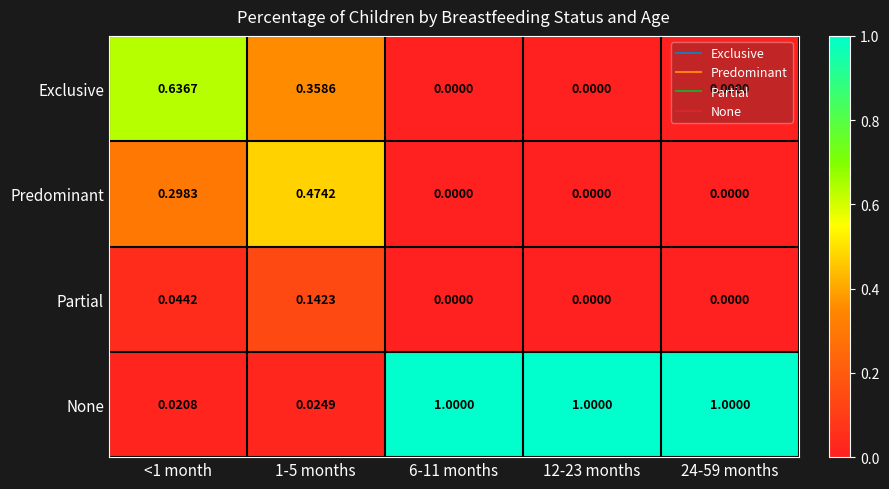

List the series in order of their peak value, lowest first.

Partial, Predominant, Exclusive, None